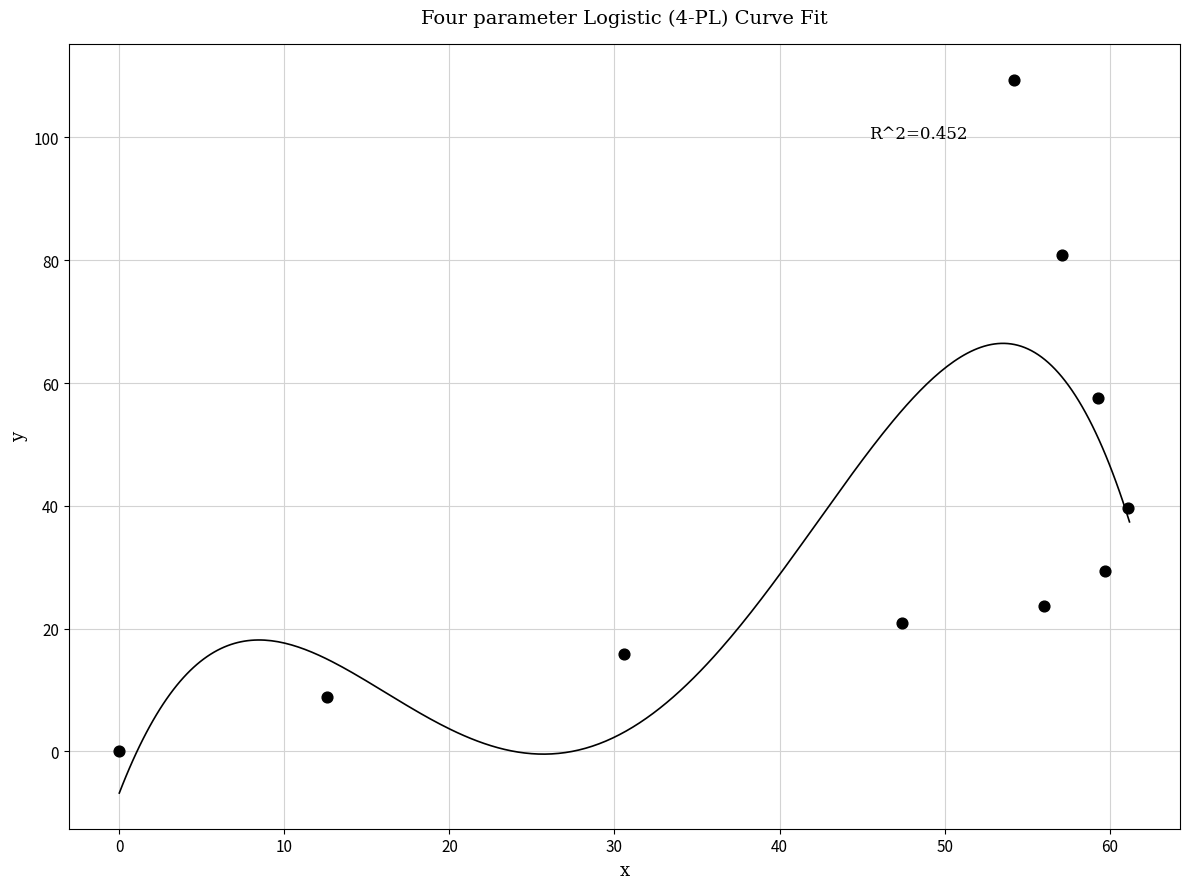

What is the average X value?

43.8